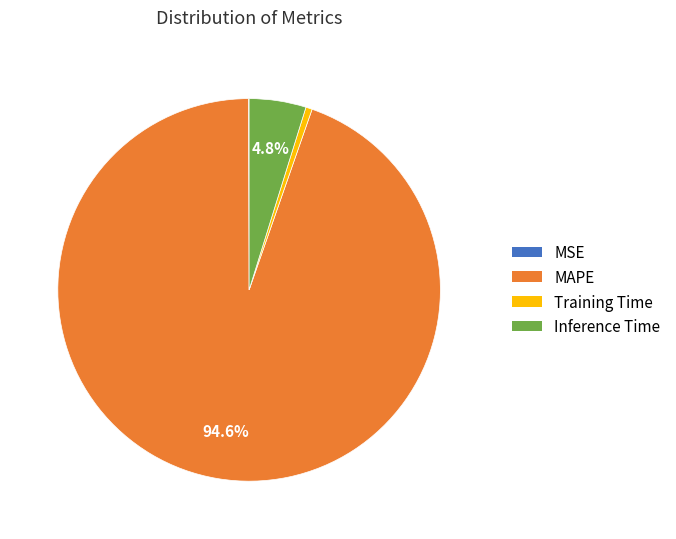

Which has a higher value, MAPE or Inference Time?

MAPE